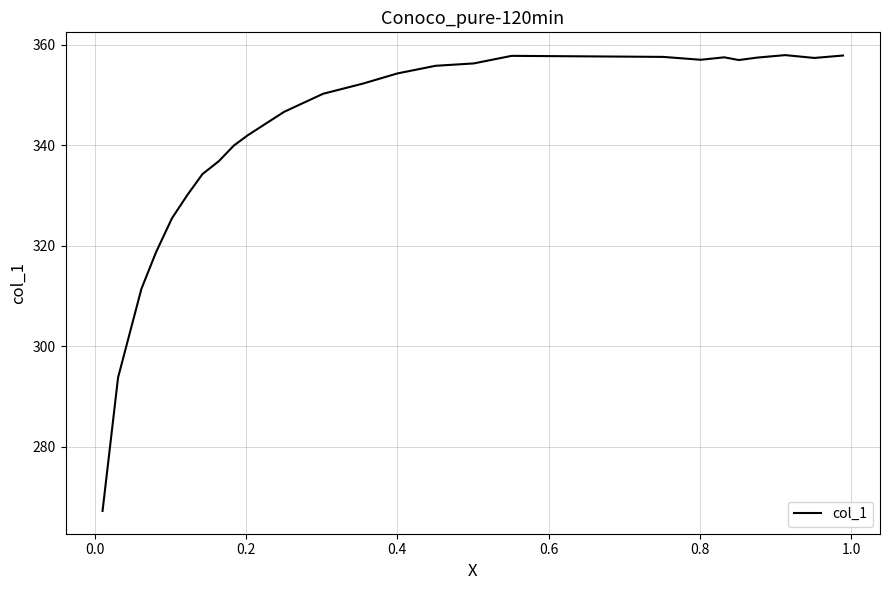

What is the minimum value shown in the chart?

267.2